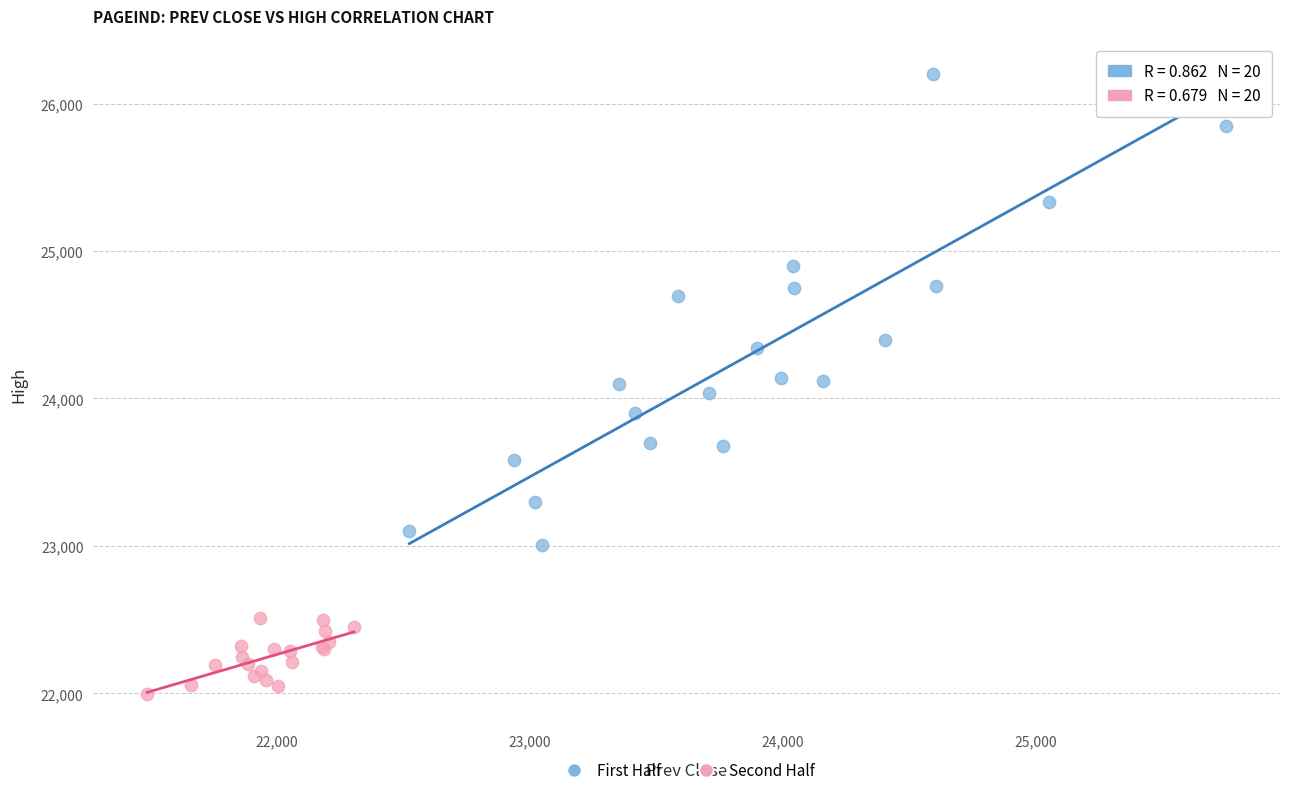

Which series contains the lowest Y value?

Second Half